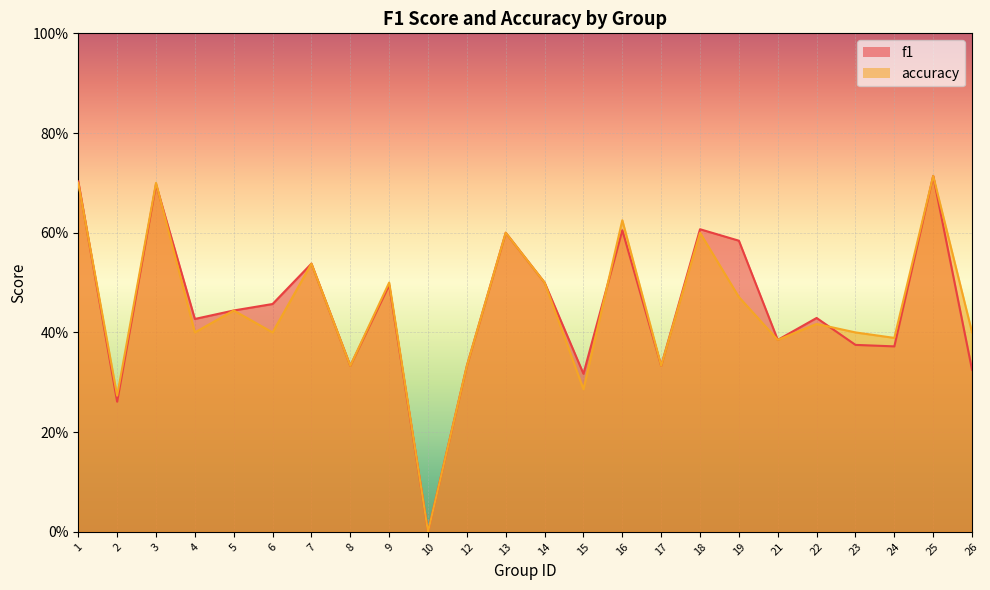

Reading left to right, list all the values displayed in this chart.

f1: 0.7	0.3	0.7	0.4	0.4	0.5	0.5	0.3	0.5	0.0	0.3	0.6	0.5	0.3	0.6	0.3	0.6	0.6	0.4	0.4	0.4	0.4	0.7	0.3
accuracy: 0.7	0.3	0.7	0.4	0.4	0.4	0.5	0.3	0.5	0.0	0.3	0.6	0.5	0.3	0.6	0.3	0.6	0.5	0.4	0.4	0.4	0.4	0.7	0.4